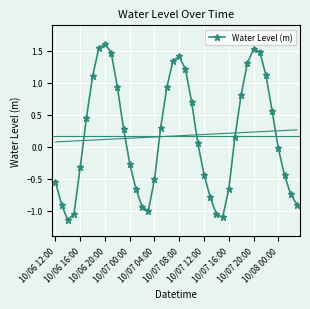

In Water Level (m), how many points are lower than both neighbors (excluding endpoints)?

3